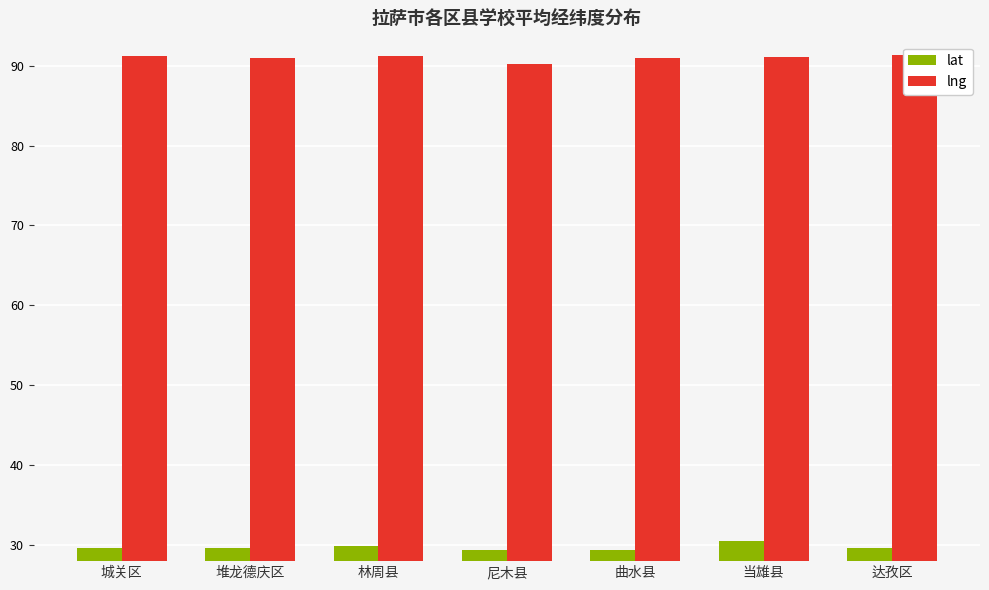

What is the difference between the highest and lowest values at 城关区?

61.5